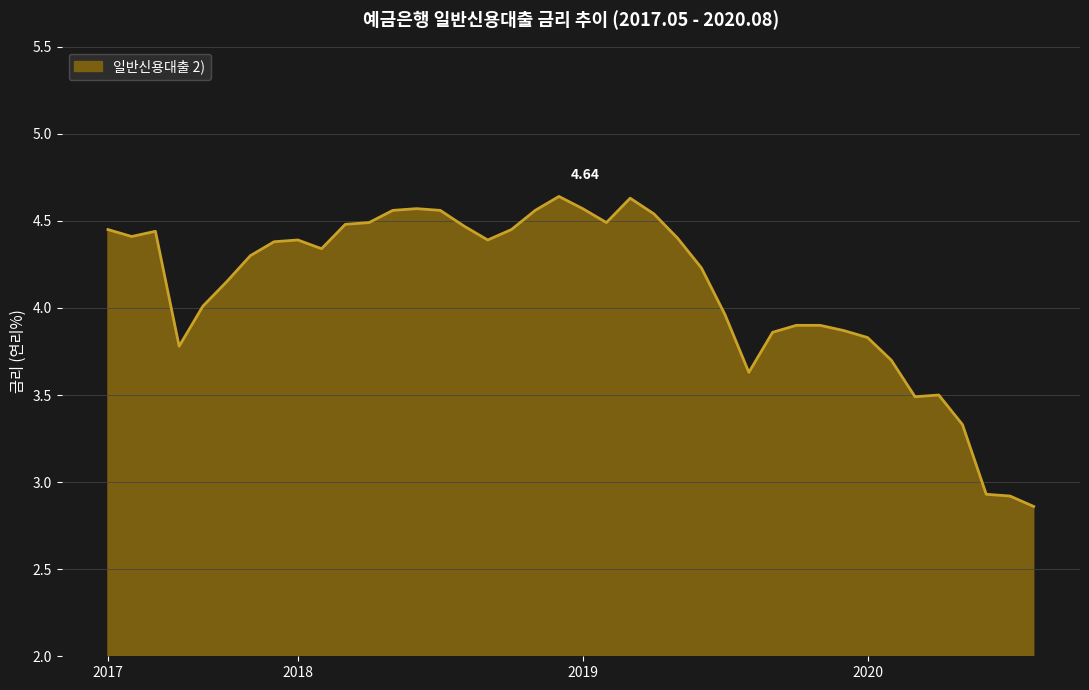

What is the difference between the maximum and minimum values?

1.8